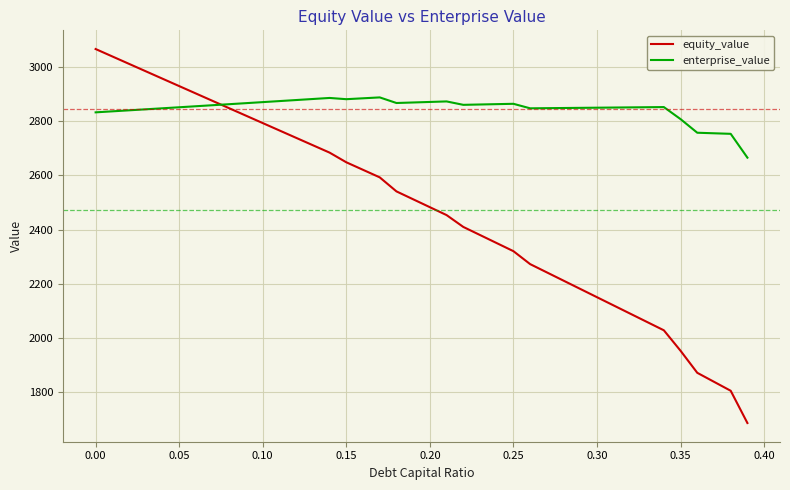

Does the chart display data point markers on the line(s)?

No